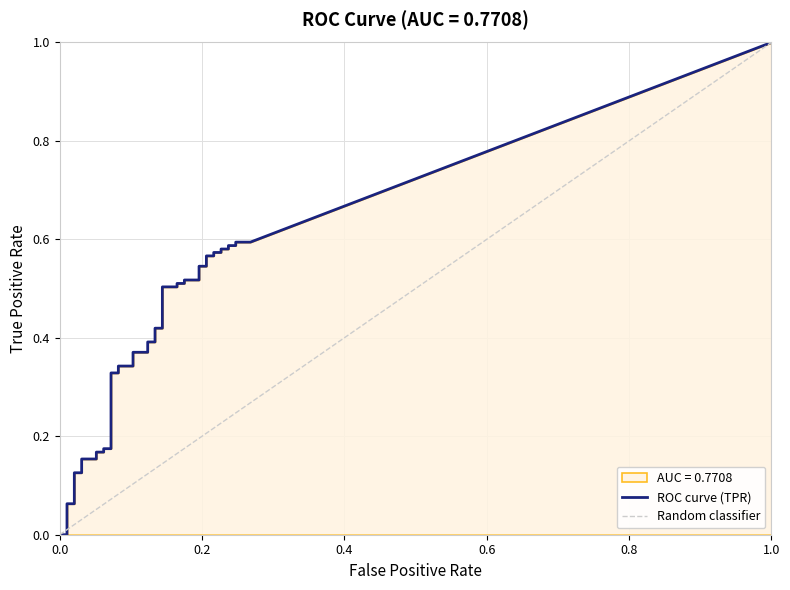

What is the label of the 37th point from the right?

3